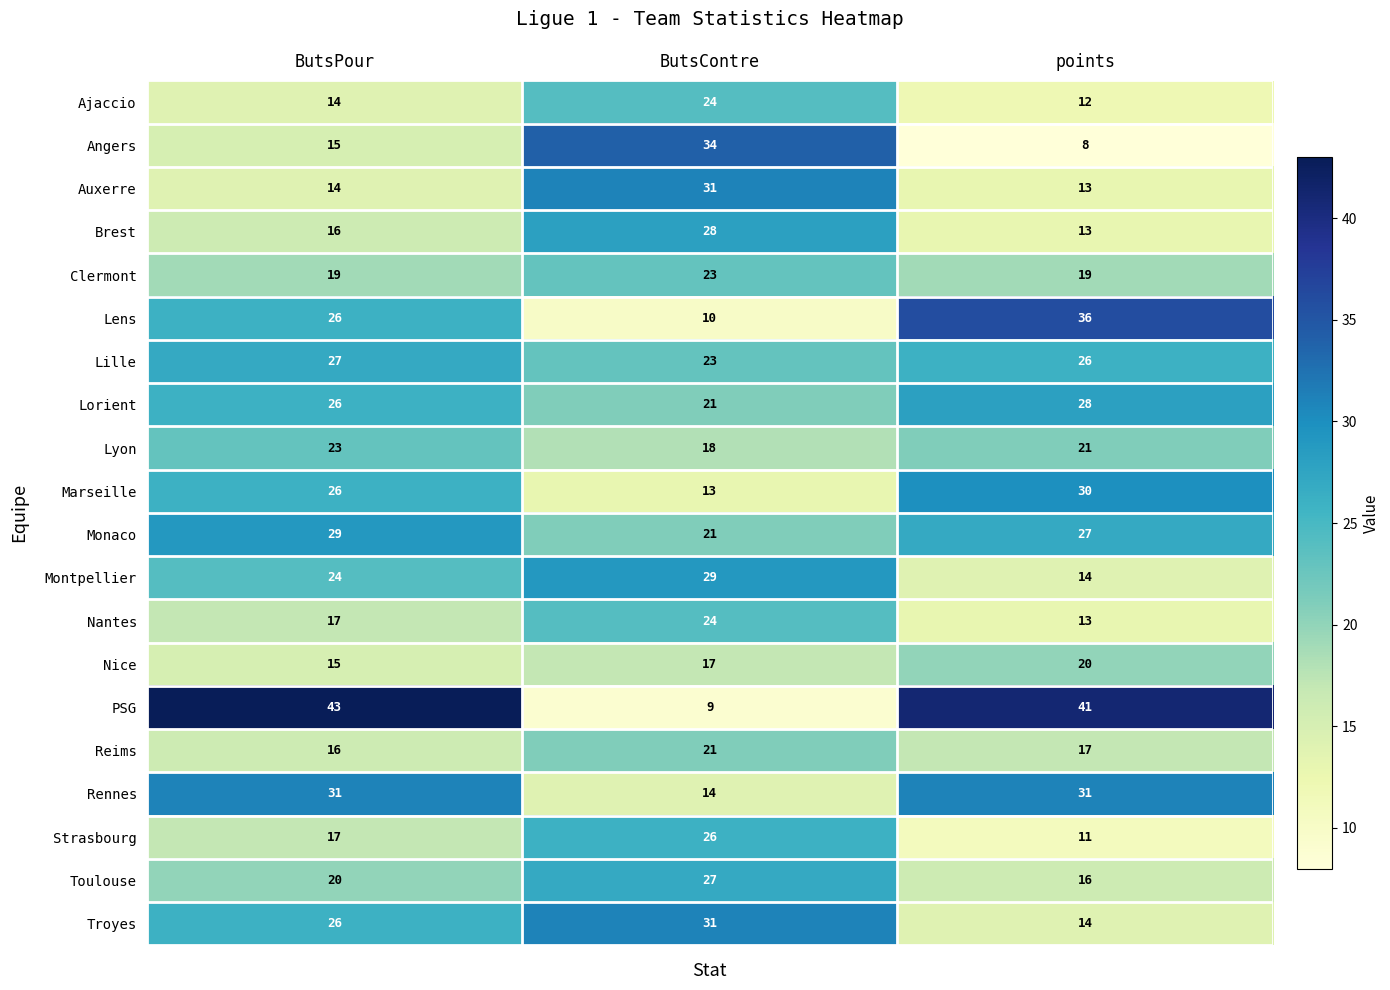

Which label corresponds to the smallest value in the chart?

points